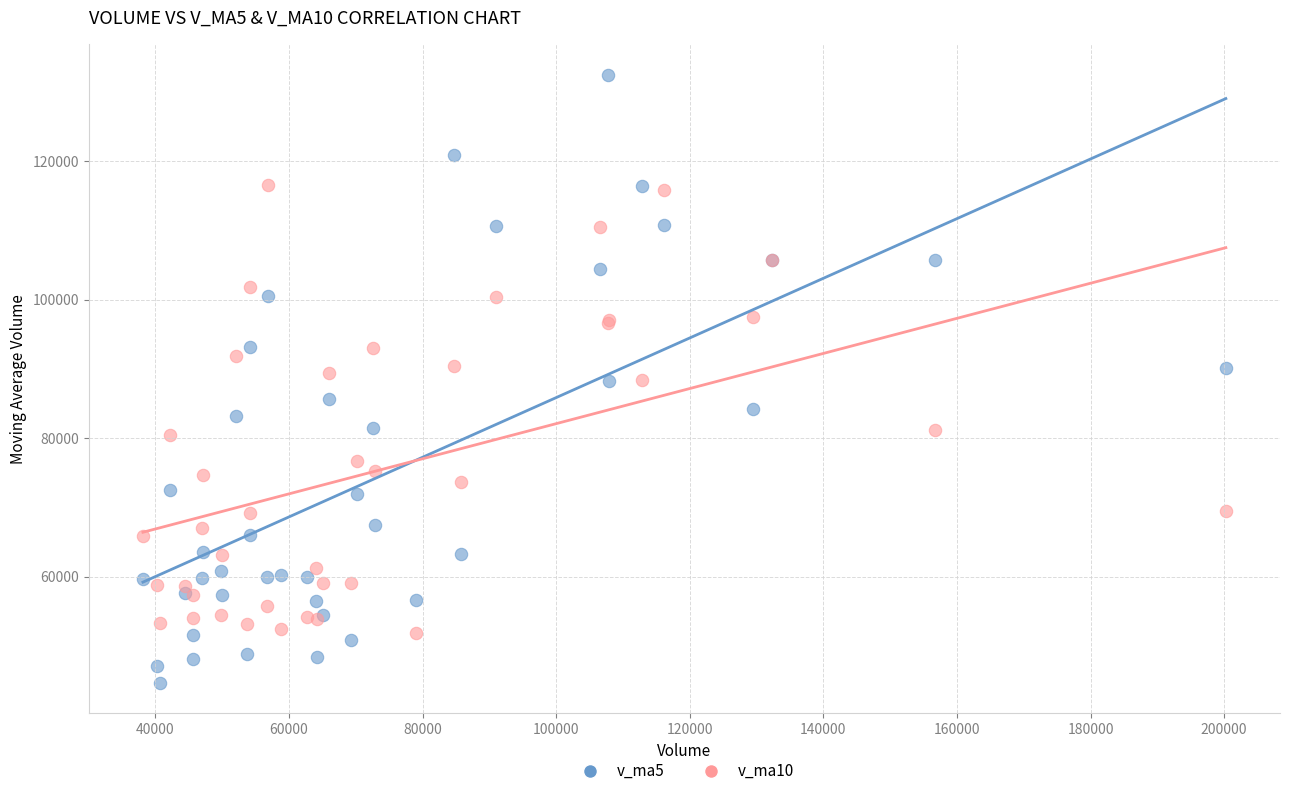

What are all the series names shown in the legend?

v_ma5, v_ma10